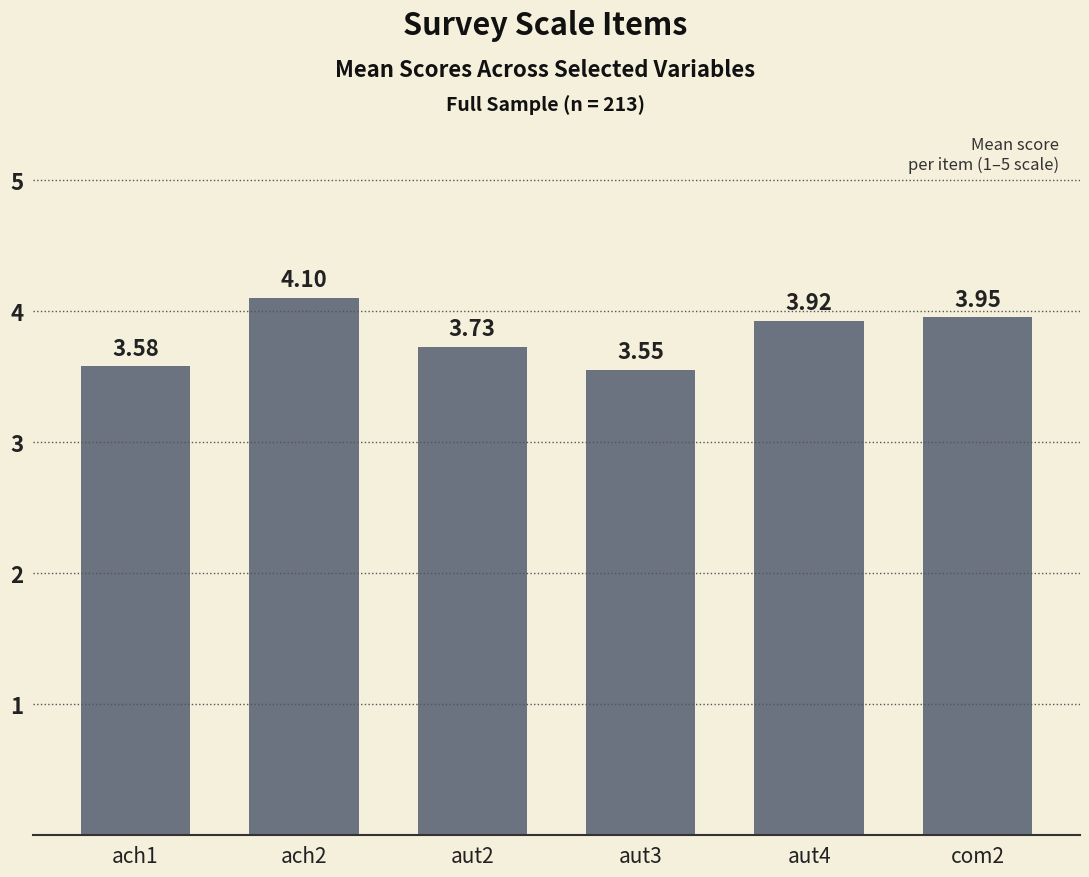

How many categories are shown in the chart?

6